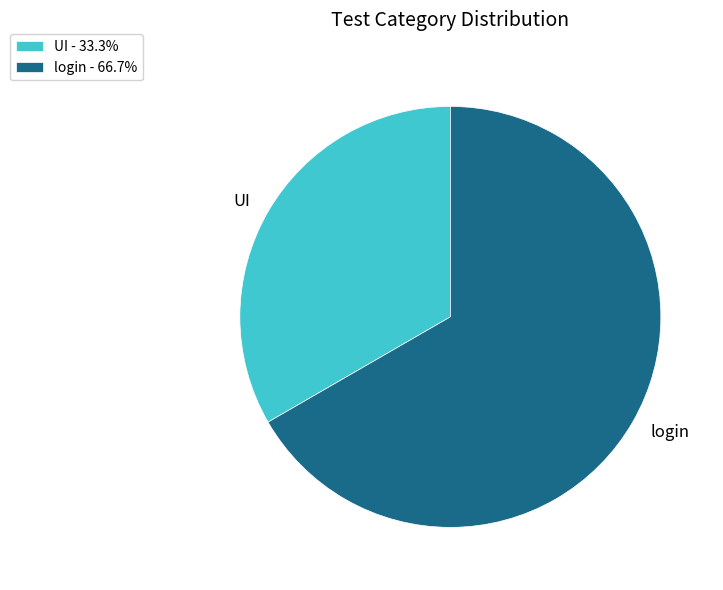

Is there any slice that represents more than half of the pie?

Yes